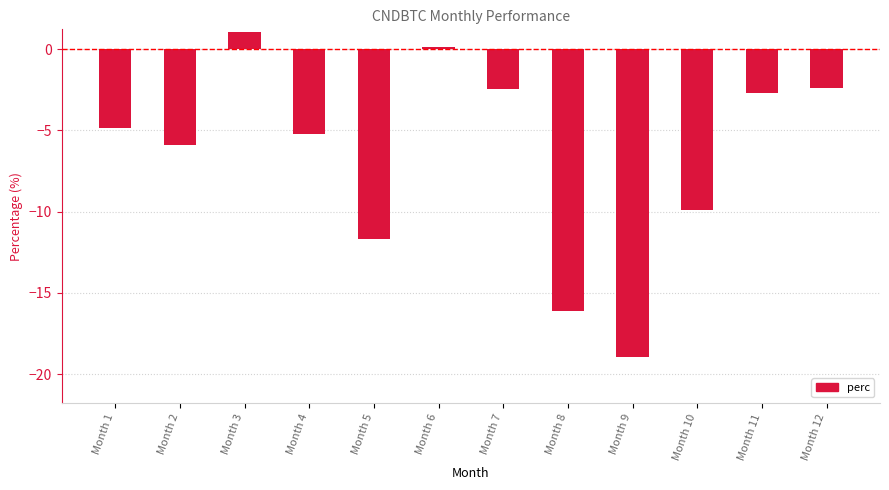

Where does the data first go above -4?

Month 3